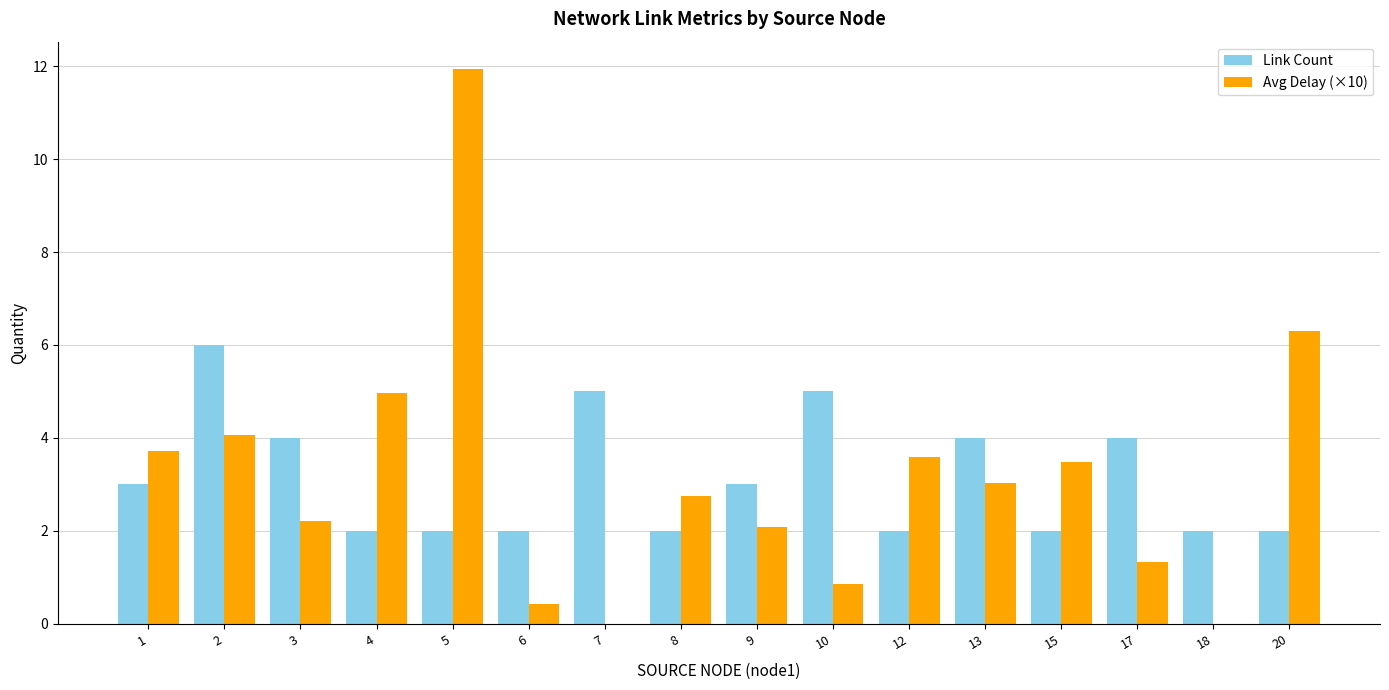

Are the bars horizontal?

No